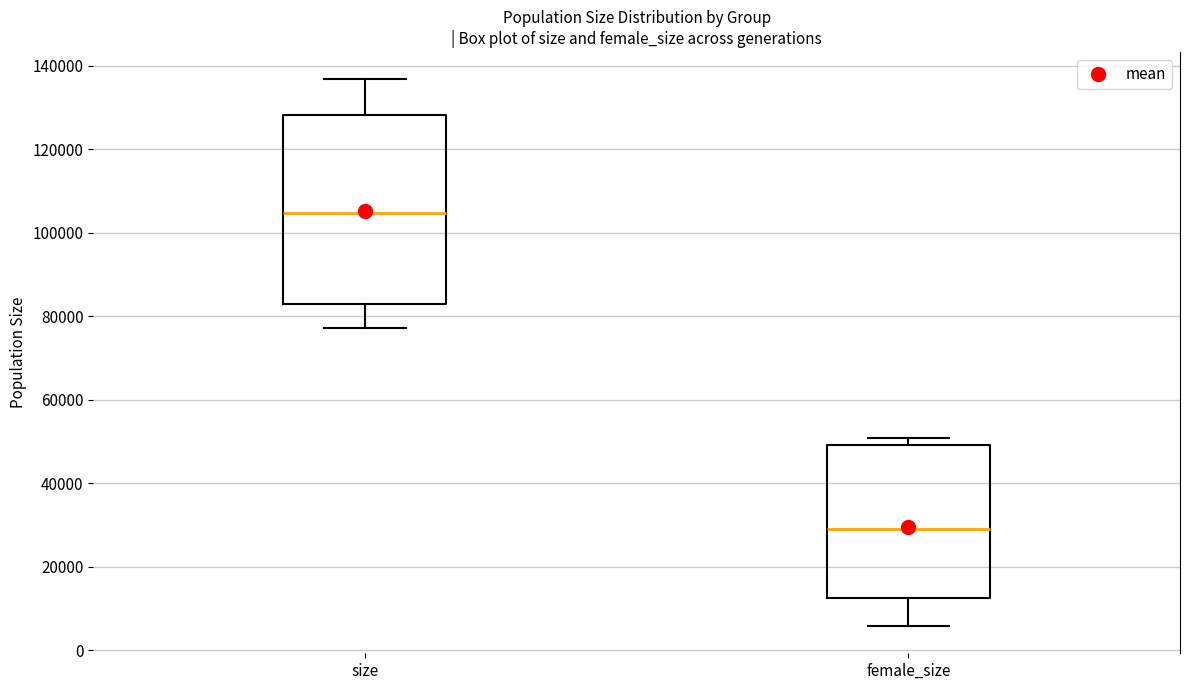

Which box's median line is the highest?

size